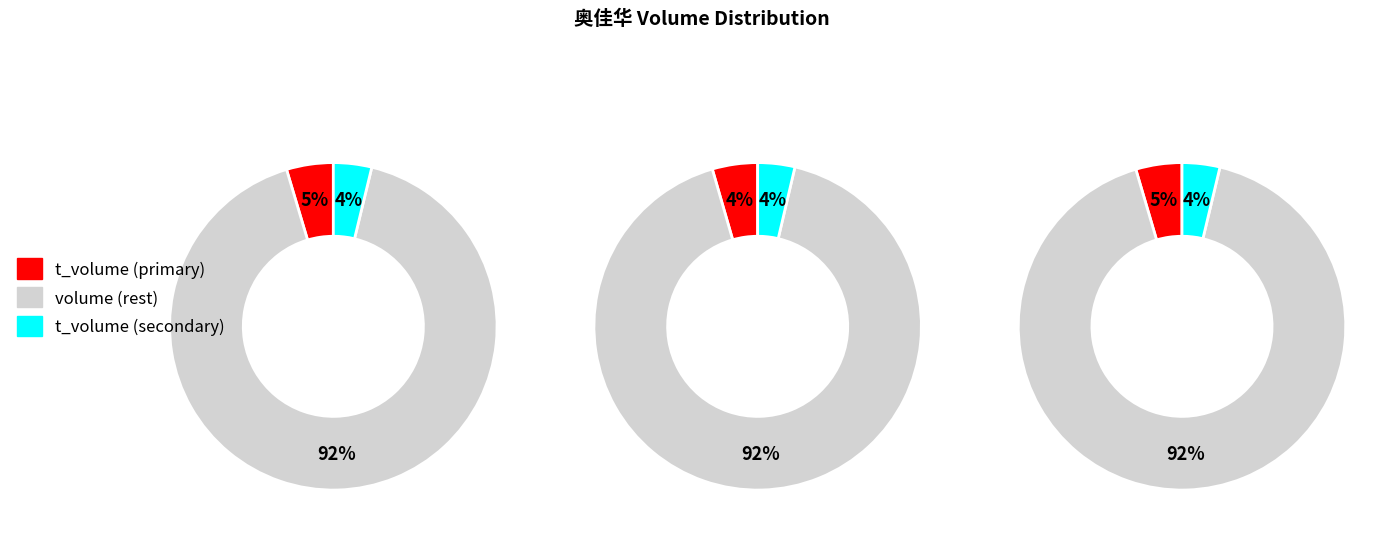

Rank the series by their average value, from highest to lowest.

volume, t_volume